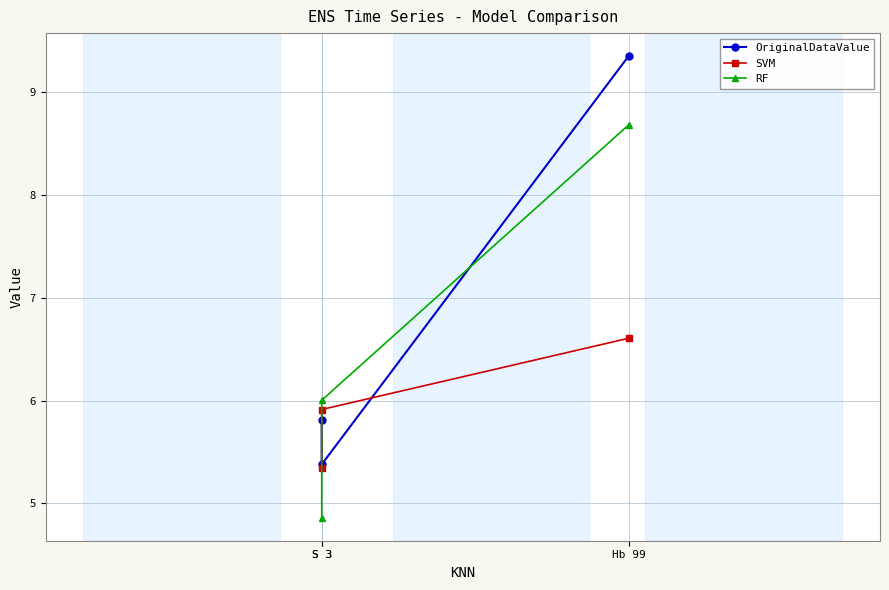

What is the difference between the second highest and minimum values in the OriginalDataValue series?

0.4